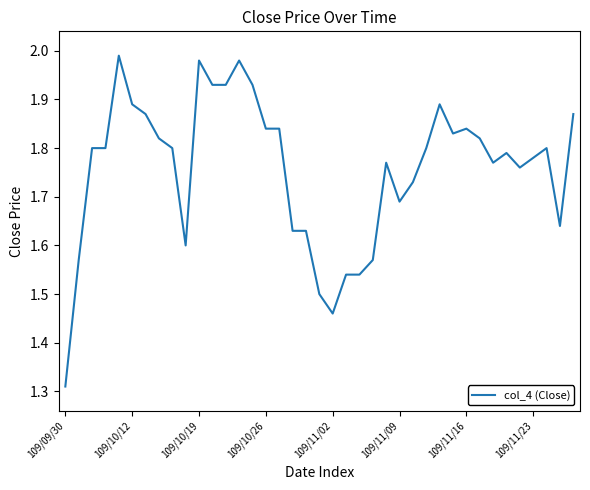

How many lines are shown in the chart?

1